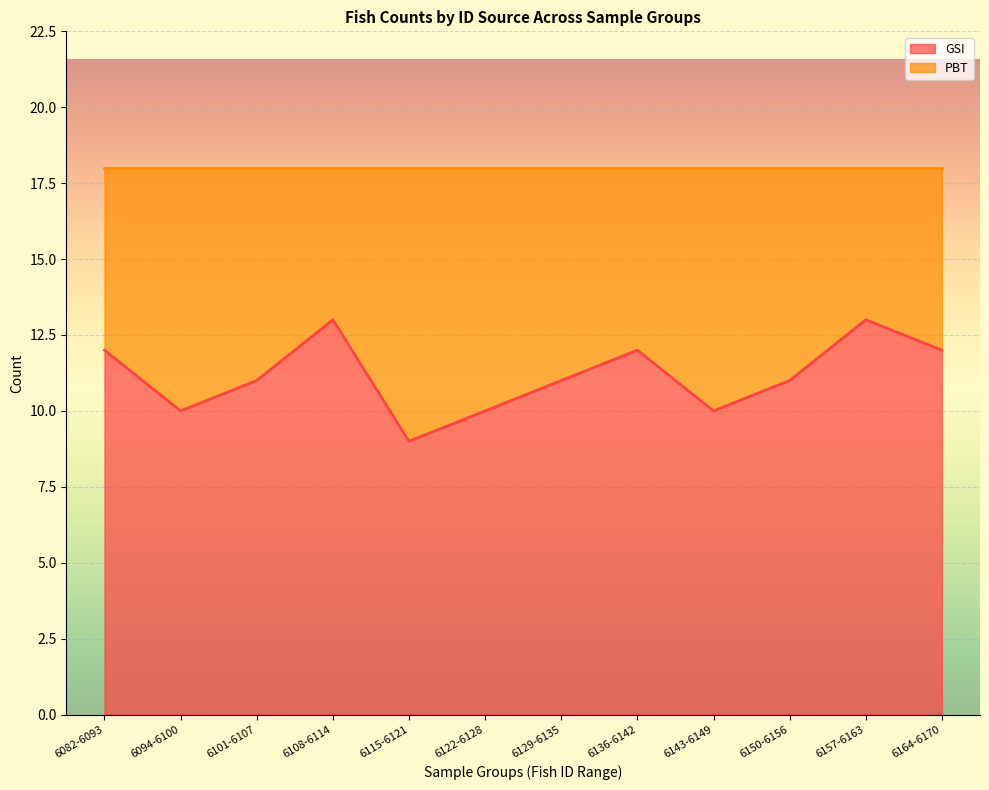

How many lines are shown in the chart?

2